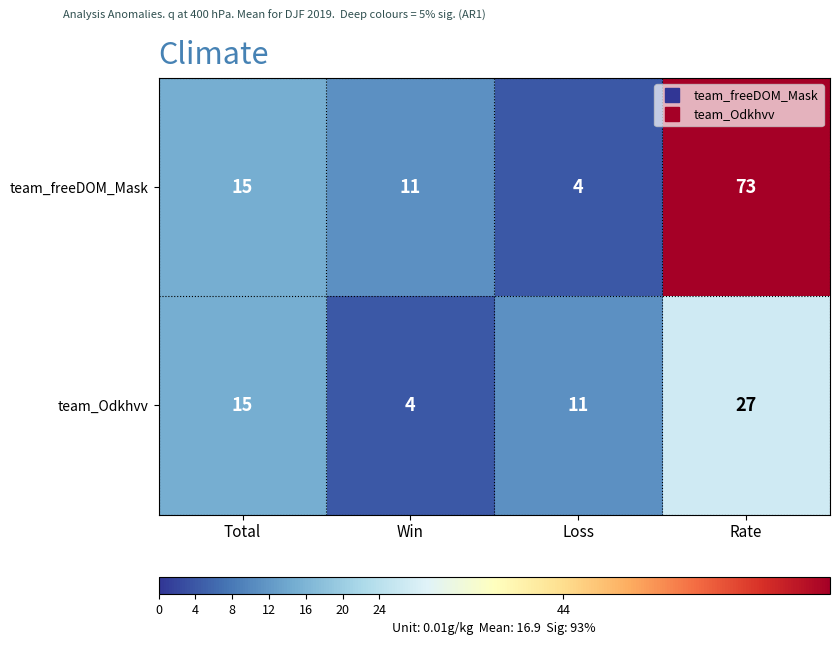

At which category is the sum across all series the highest?

Rate